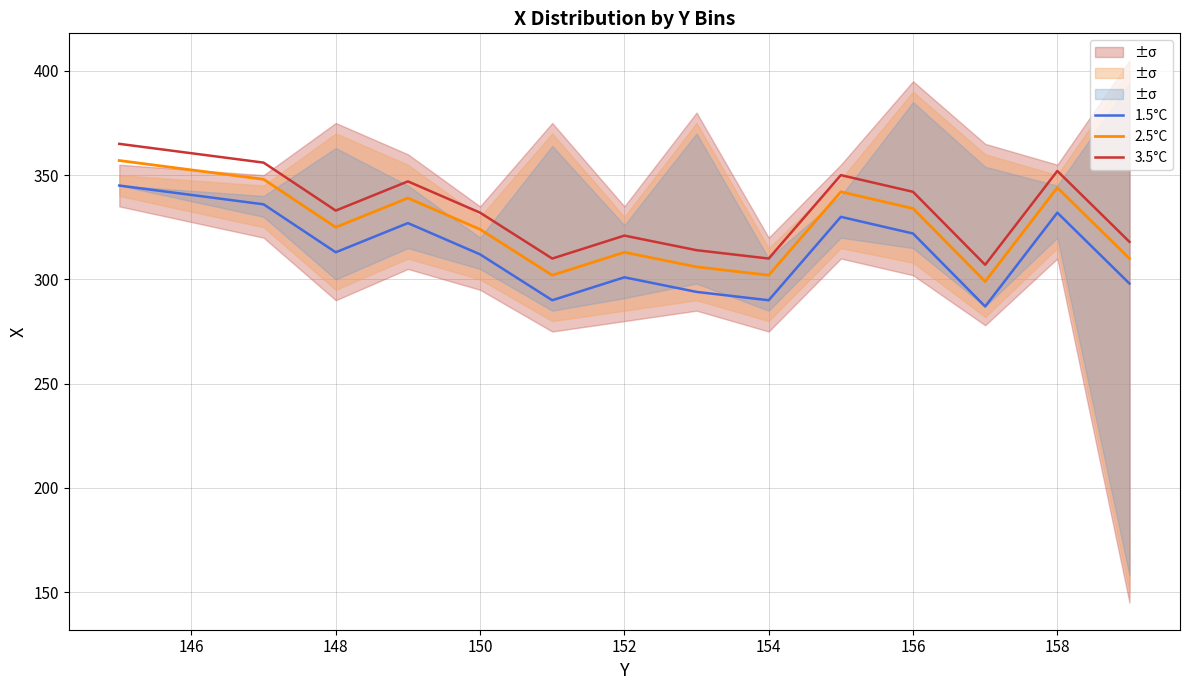

Where is 1.5°C nearest to the value 316?

148